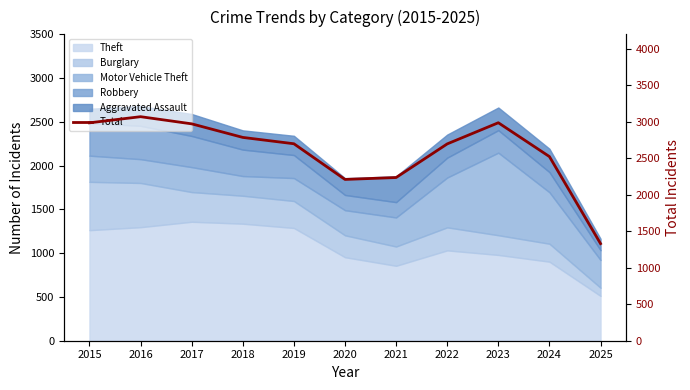

How many lines are shown in the chart?

1